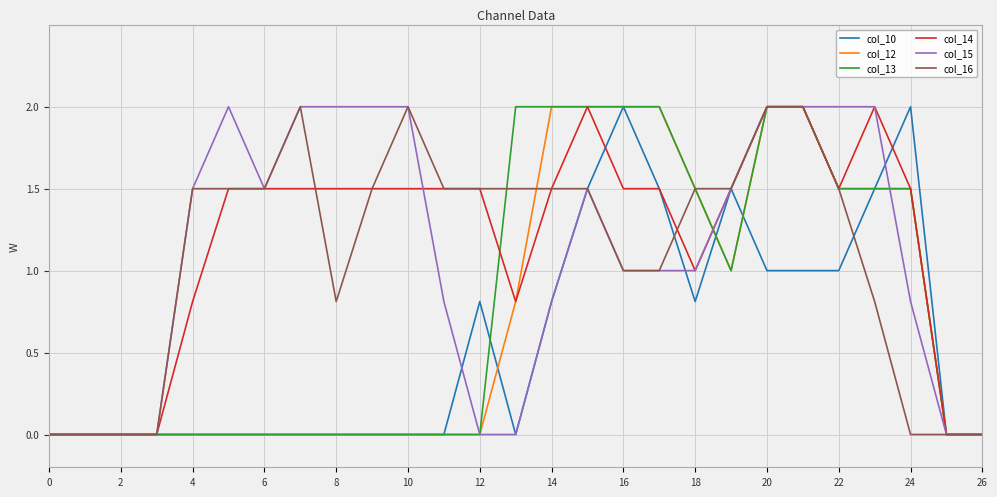

Does the chart display data point markers on the line(s)?

No